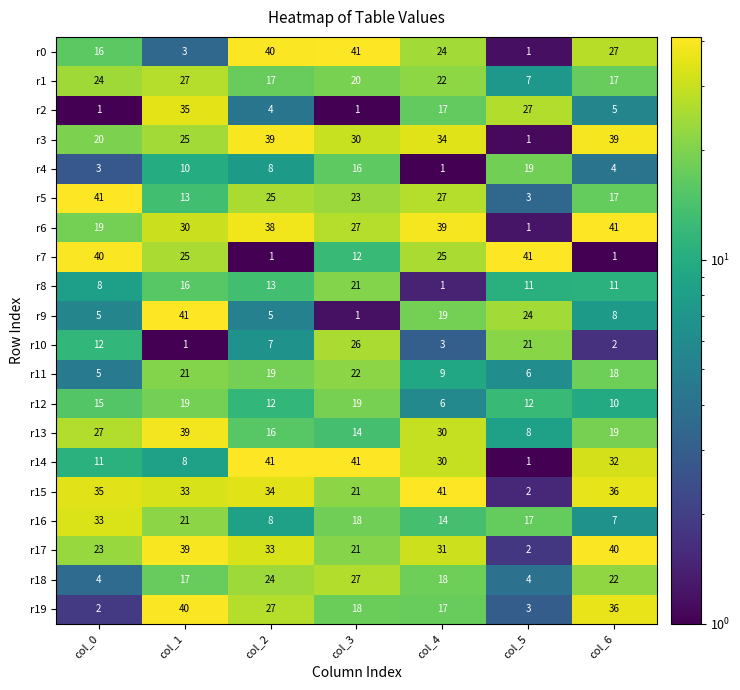

Count the number of data series in this chart.

20